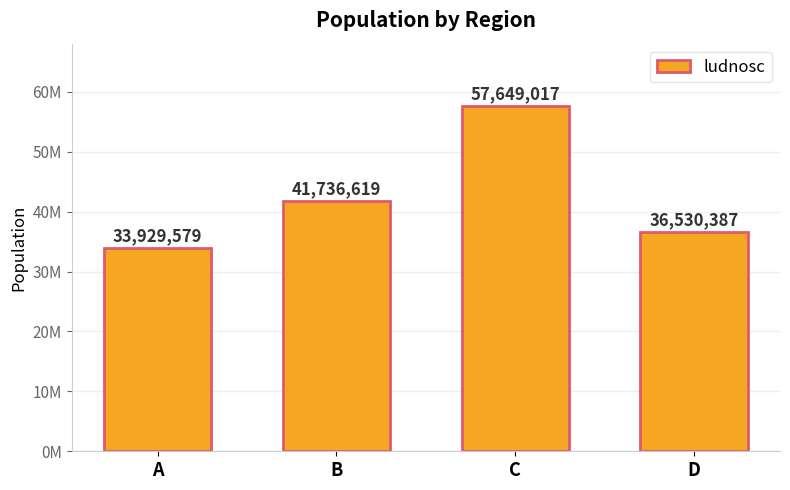

Are the bars horizontal?

No